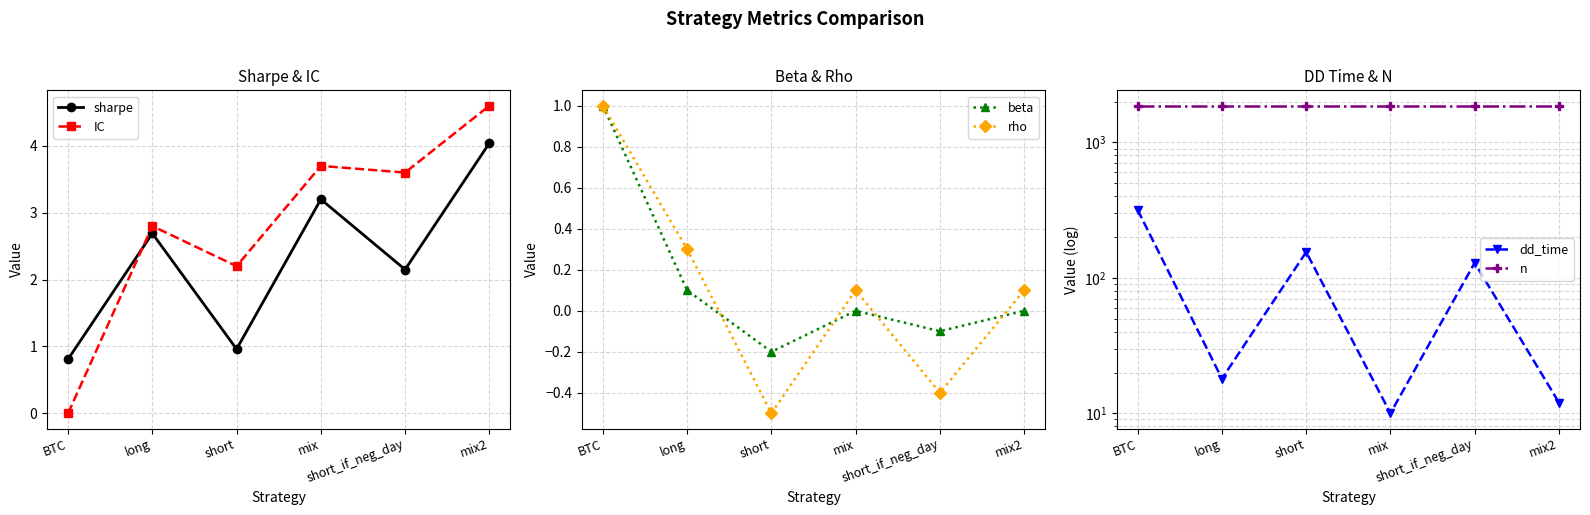

Does the chart have visible grid lines?

Yes